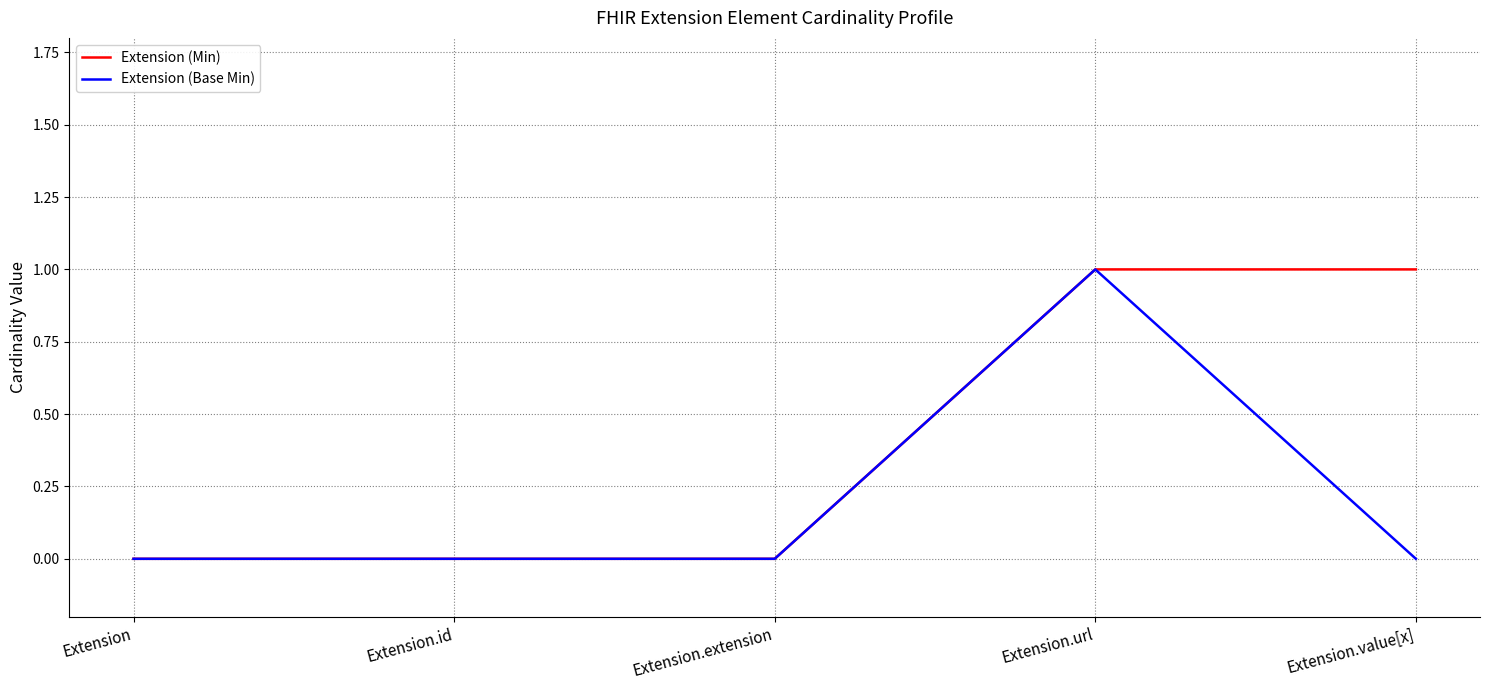

What is the difference between the Extension (Min) values at Extension.url and Extension.extension?

1